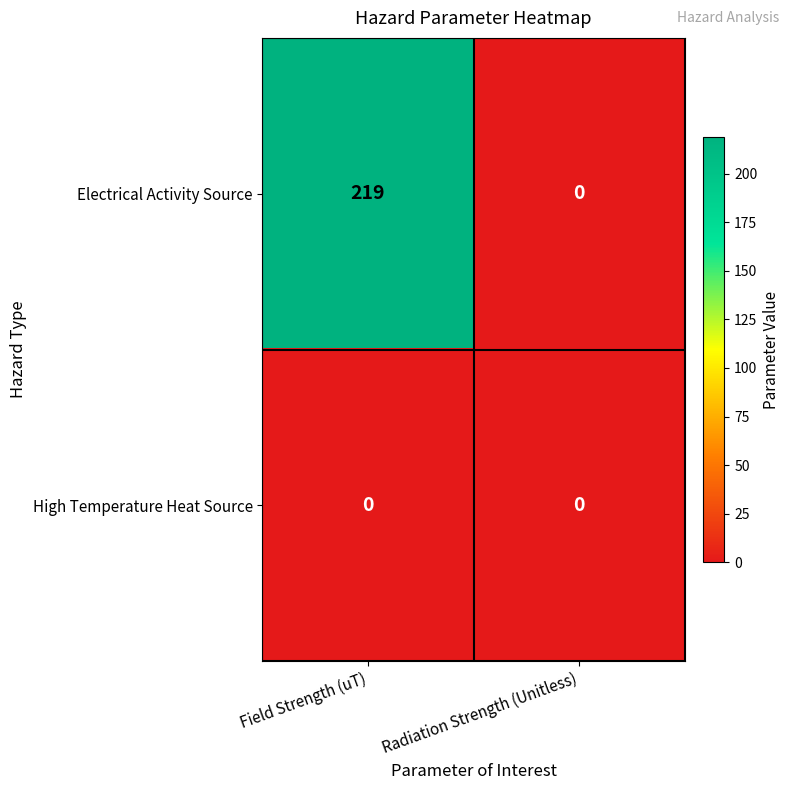

The value of Electrical Activity Source at Radiation Strength (Unitless) is 0. True or false?

True